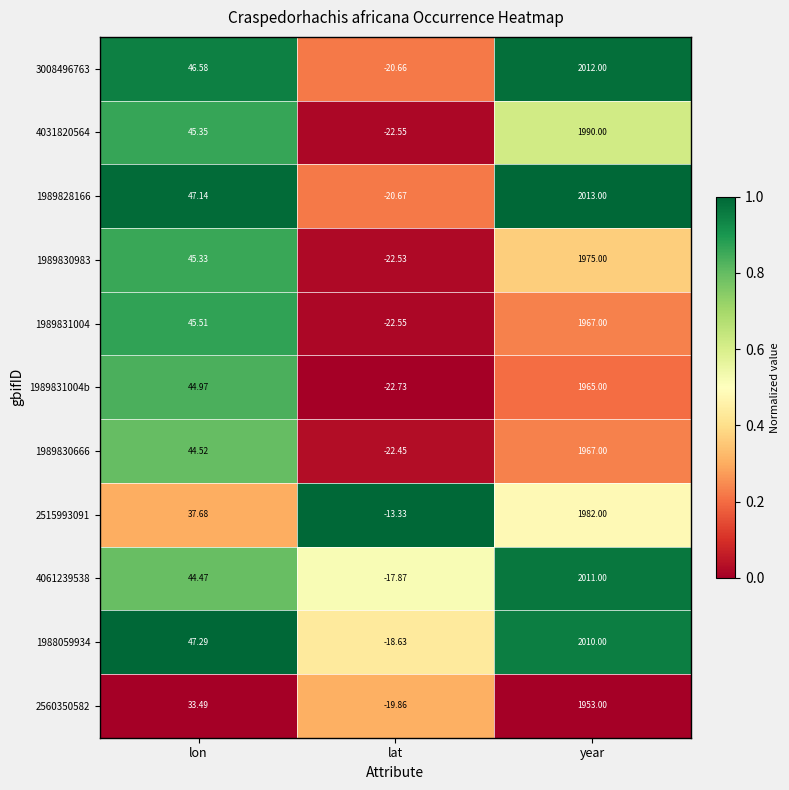

Where does the 1988059934 series first go above 47?

lon